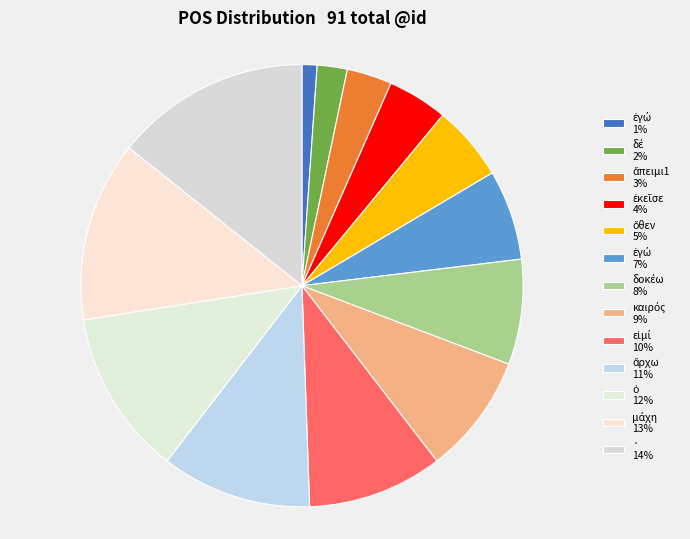

Count the number of slices in the pie.

13